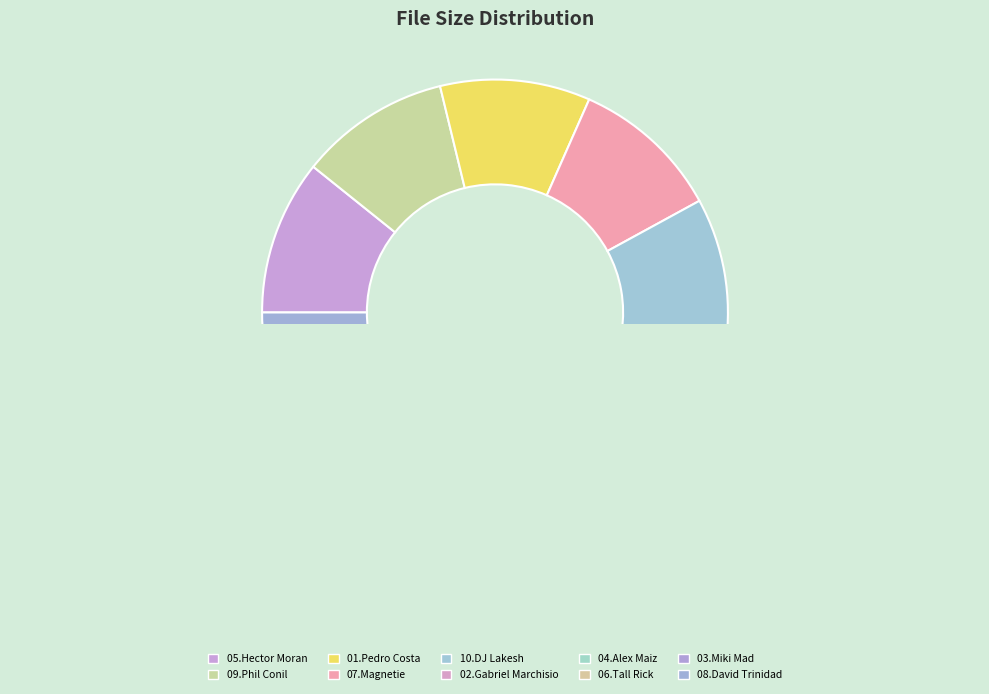

Is there a majority slice in this chart?

No